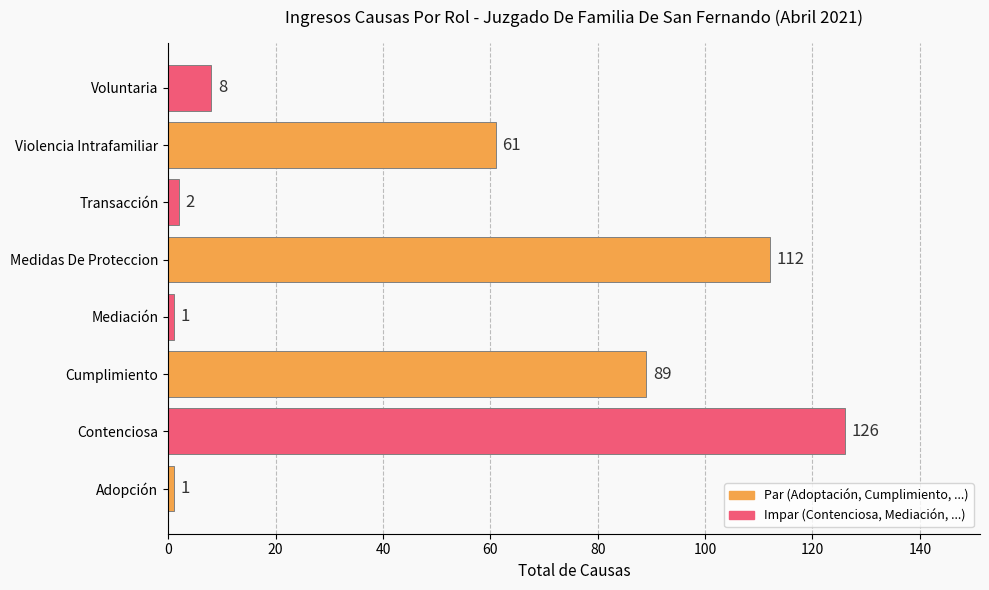

The value at Voluntaria is 2. True or false?

False